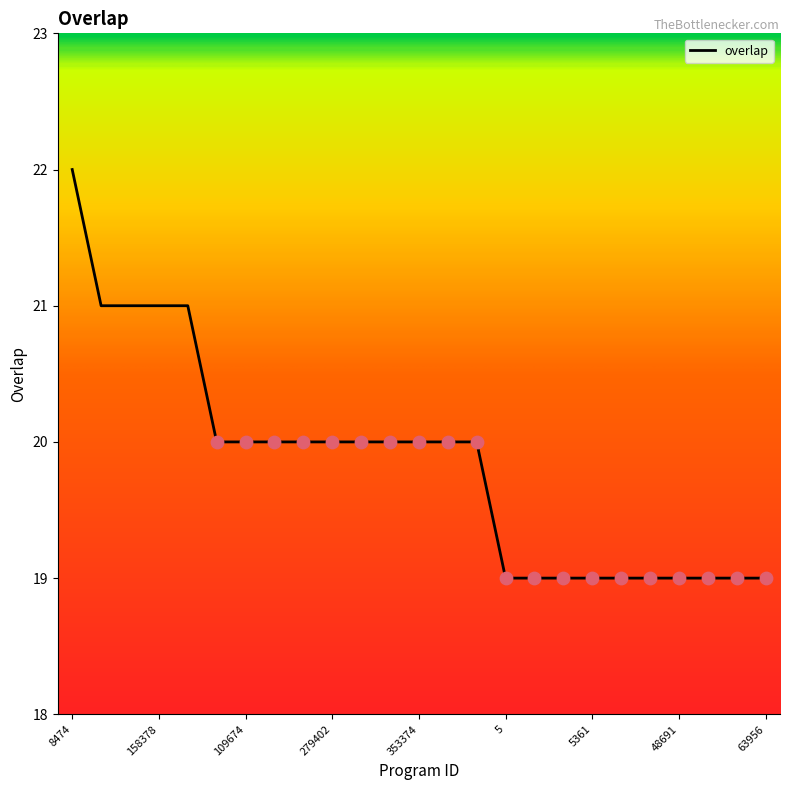

What is the minimum value shown in the chart?

19